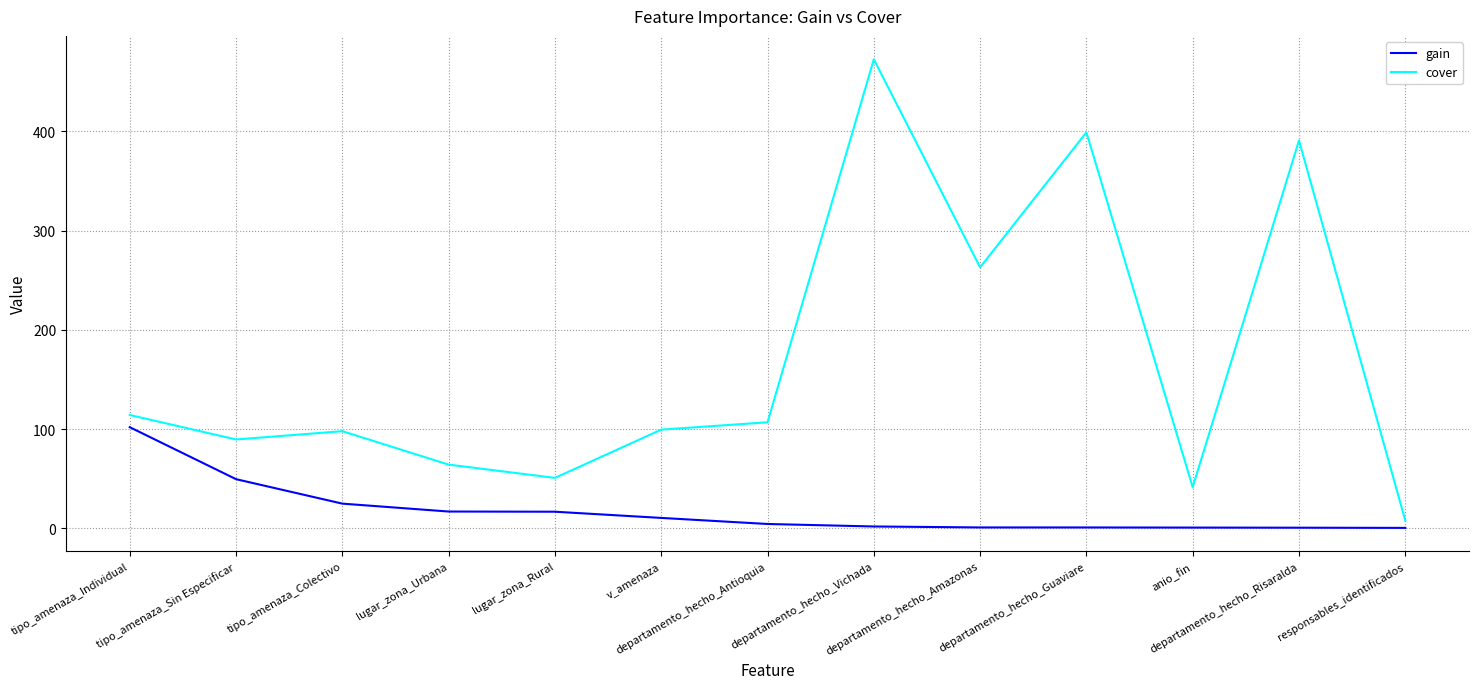

What is the greatest value displayed?

472.5